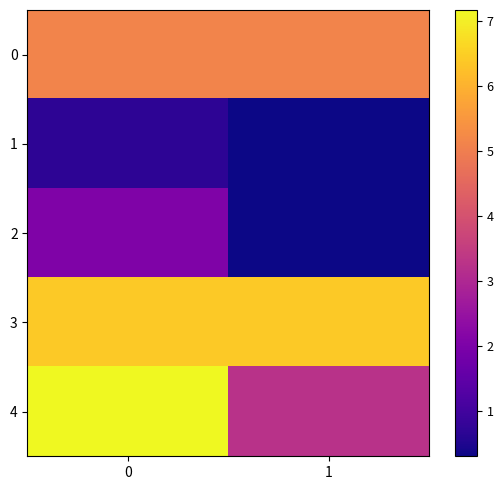

Which category has the lowest value across all series?

1